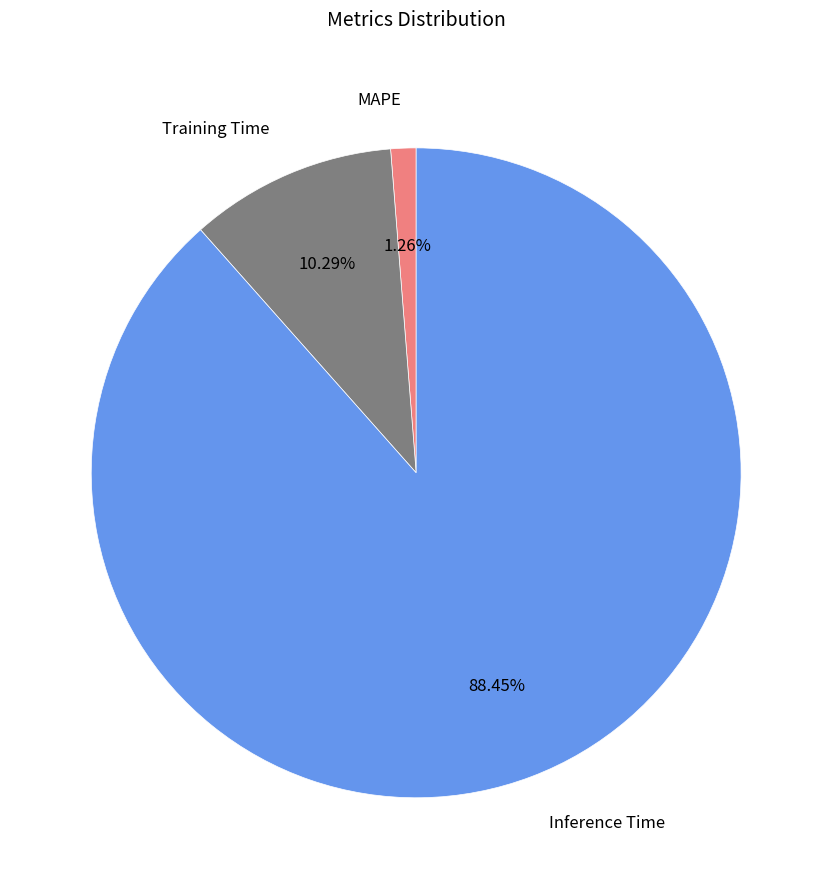

Count the number of slices in the pie.

3